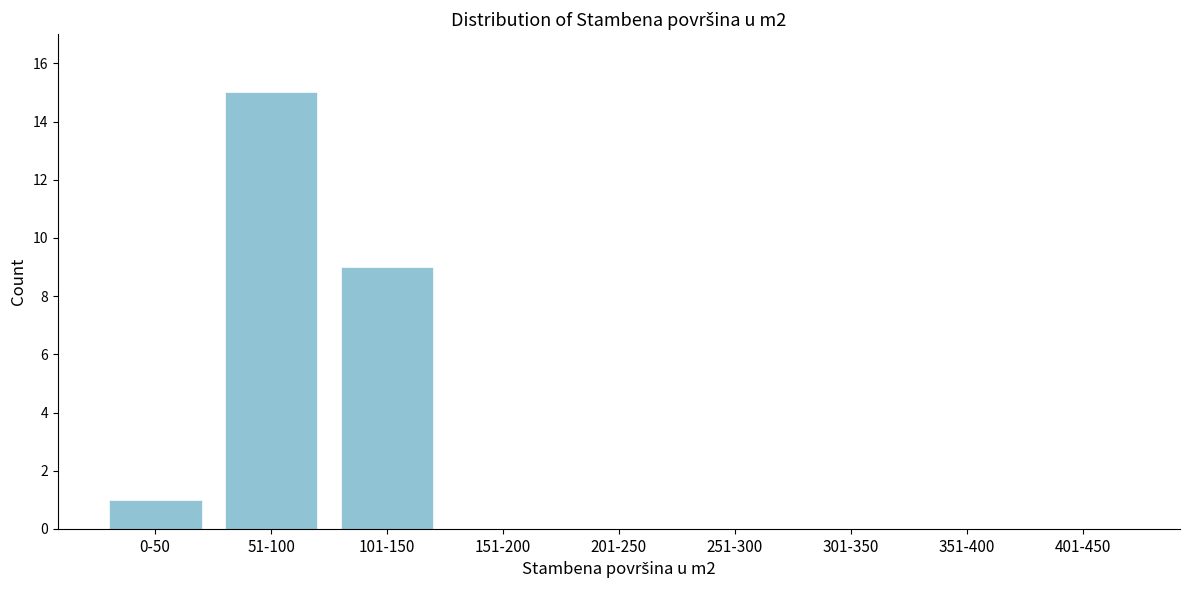

Reading left to right, list all the values displayed in this chart.

0-50=1	51-100=15	101-150=9	151-200=0	201-250=0	251-300=0	301-350=0	351-400=0	401-450=0